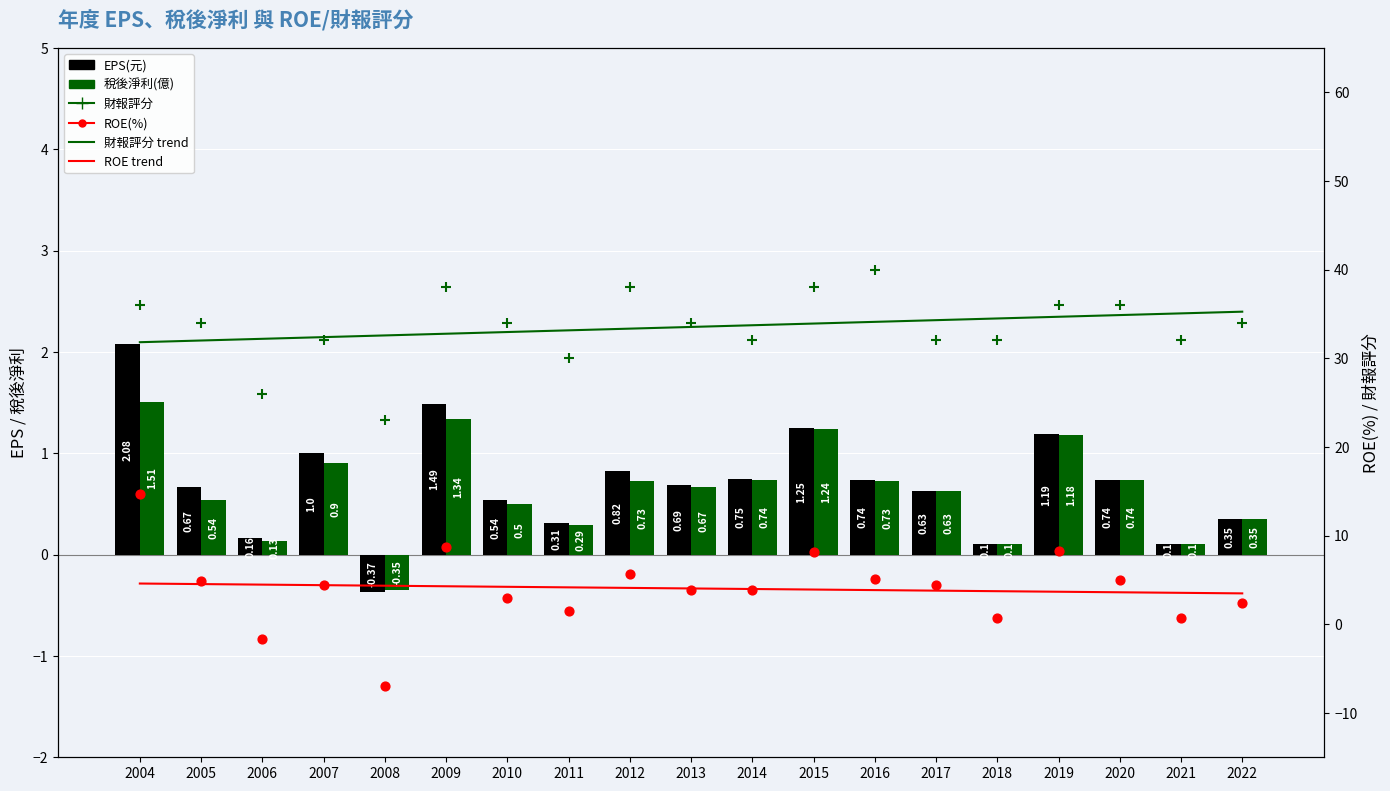

Is the value of ROE trend at 2018 greater than the value of ROE(%) at 2022?

Yes